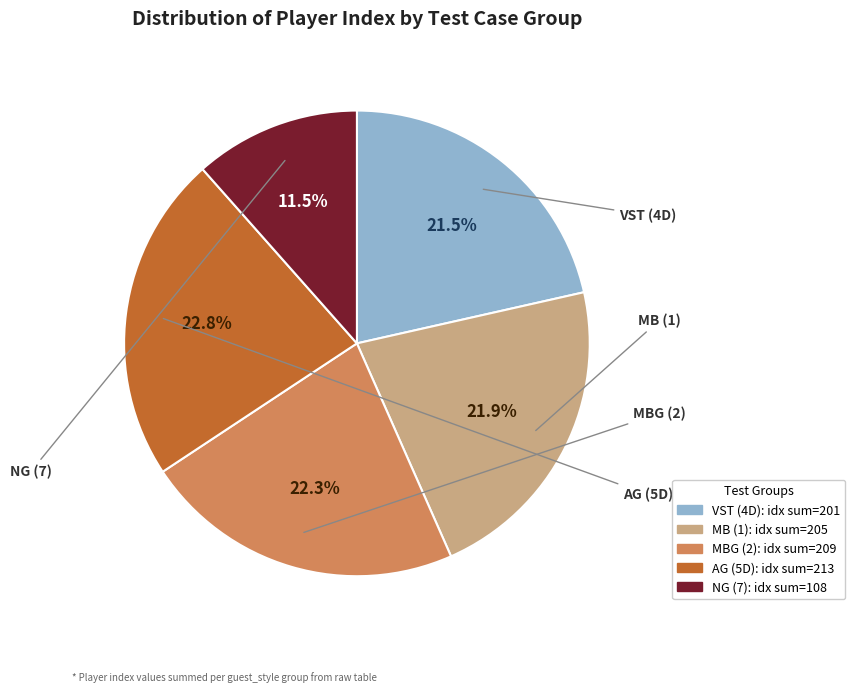

Count the number of slices in the pie.

5